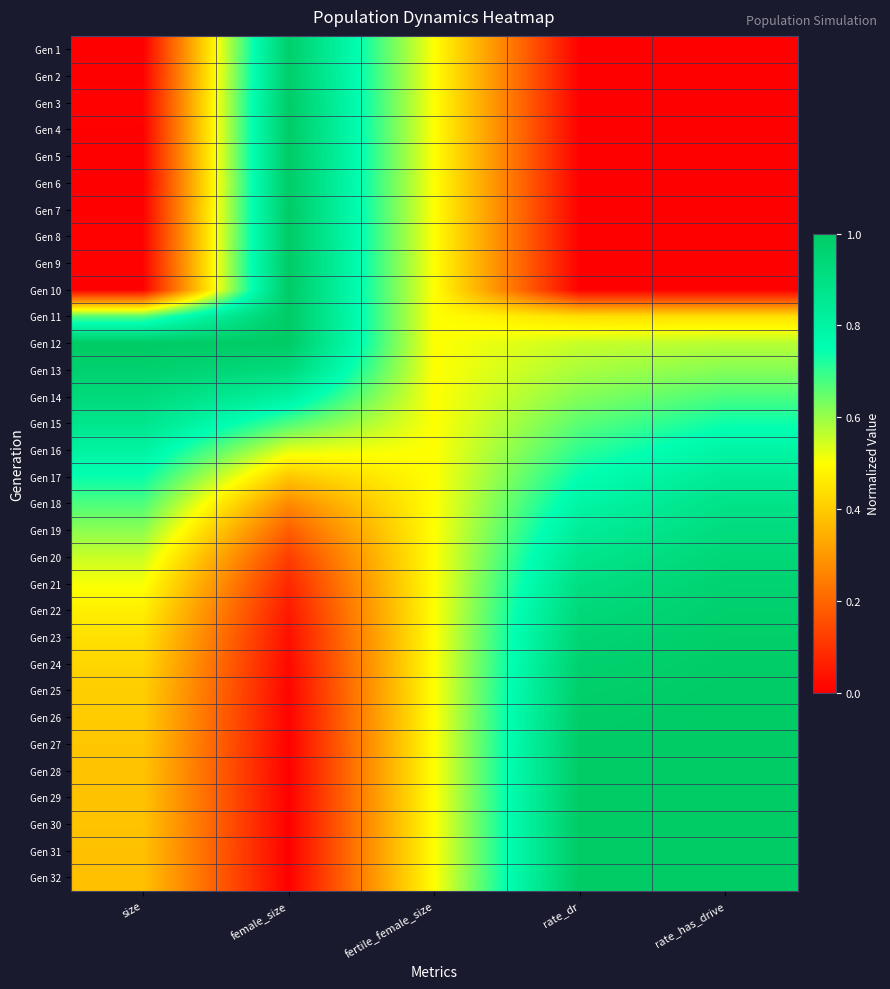

How many series are shown in this chart?

32